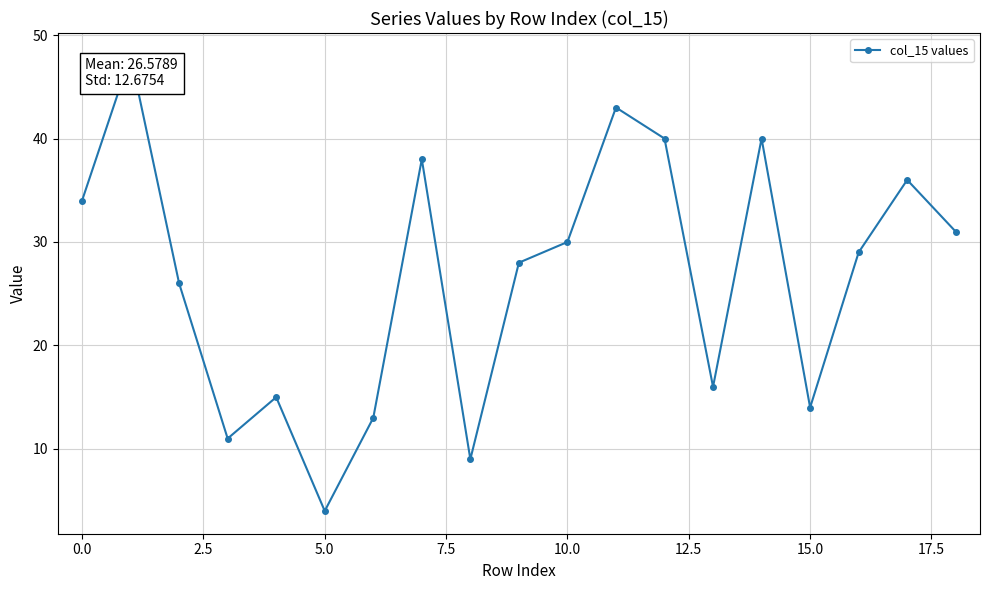

How many lines are shown in the chart?

1